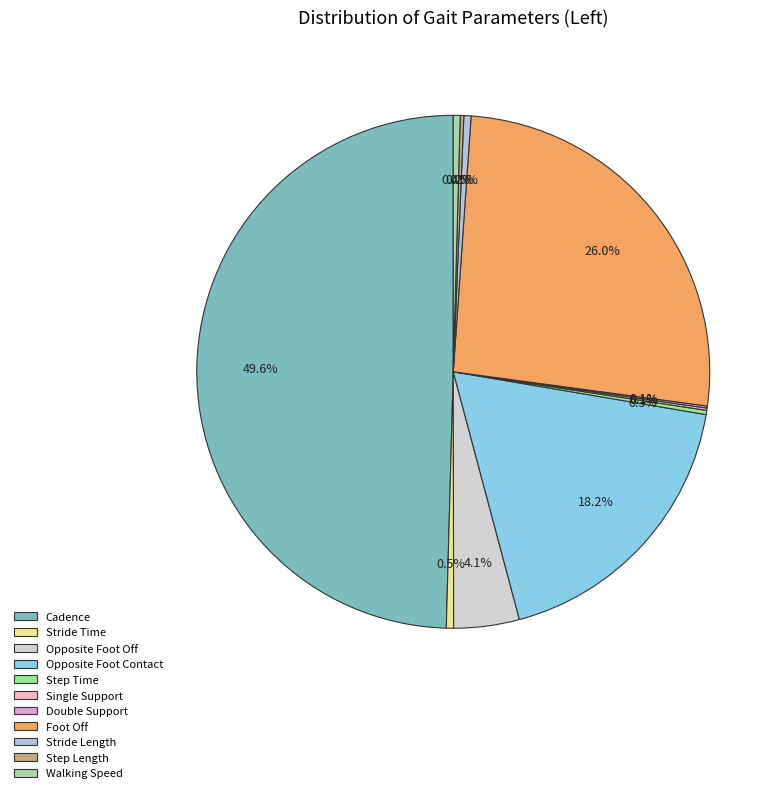

Which slice is the smallest?

Double Support